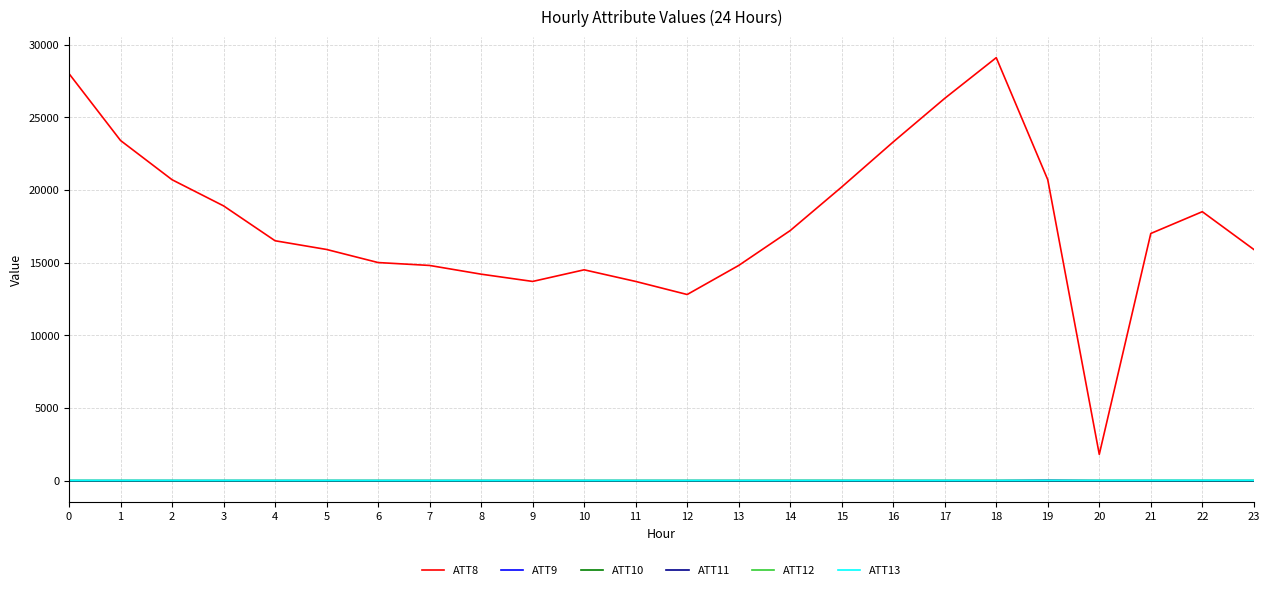

True or false: ATT11 has a value of -10.0 at 23.

True